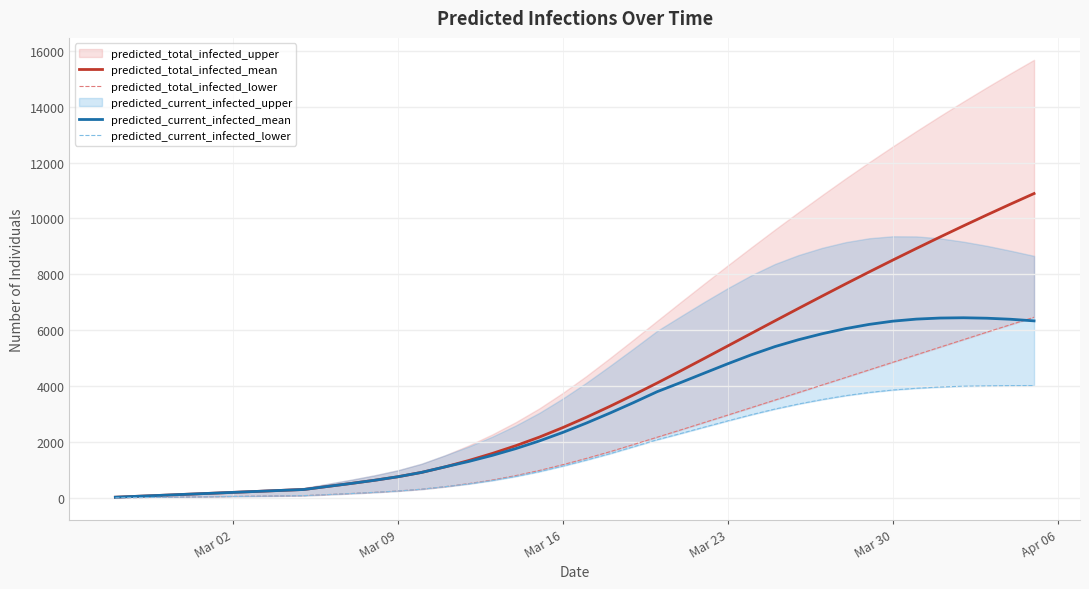

What is the highest value of the predicted_current_infected_mean series?

6450